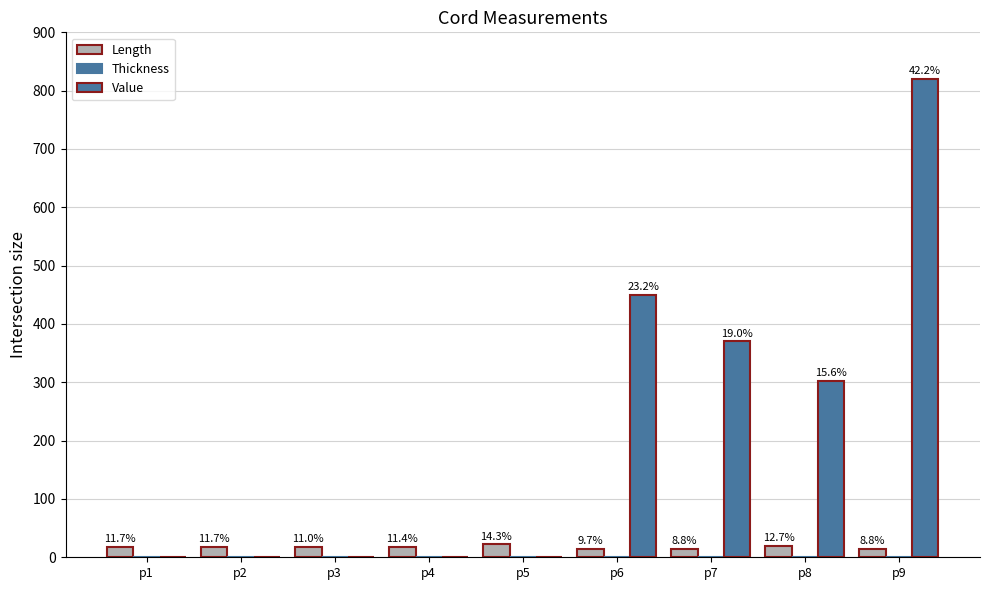

How many groups of bars are there?

9